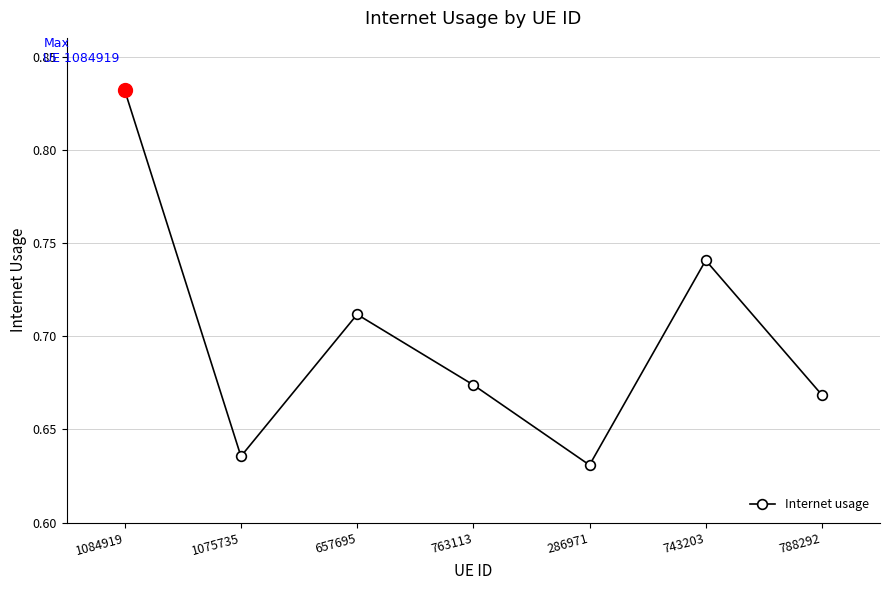

What is the label of the 6th point from the right?

1075735